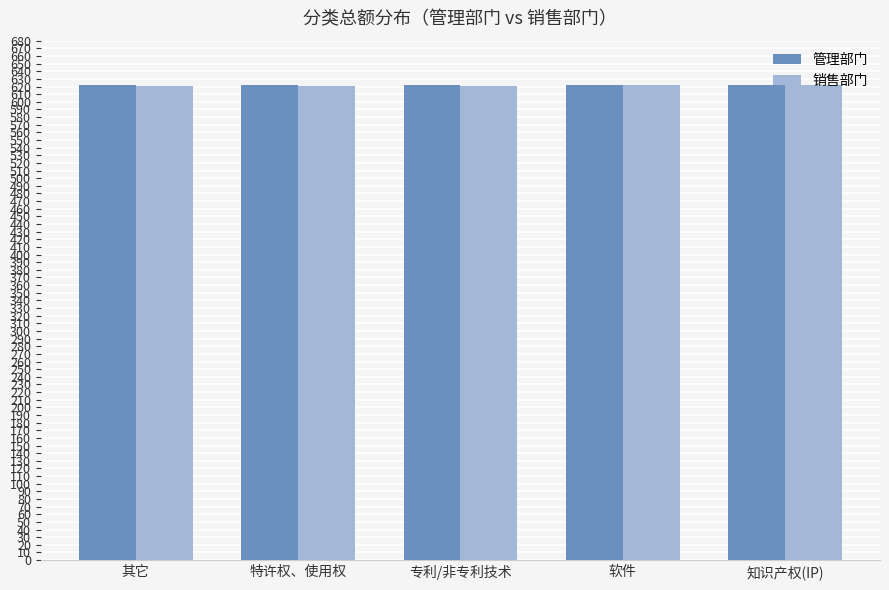

Are the bars horizontal?

No